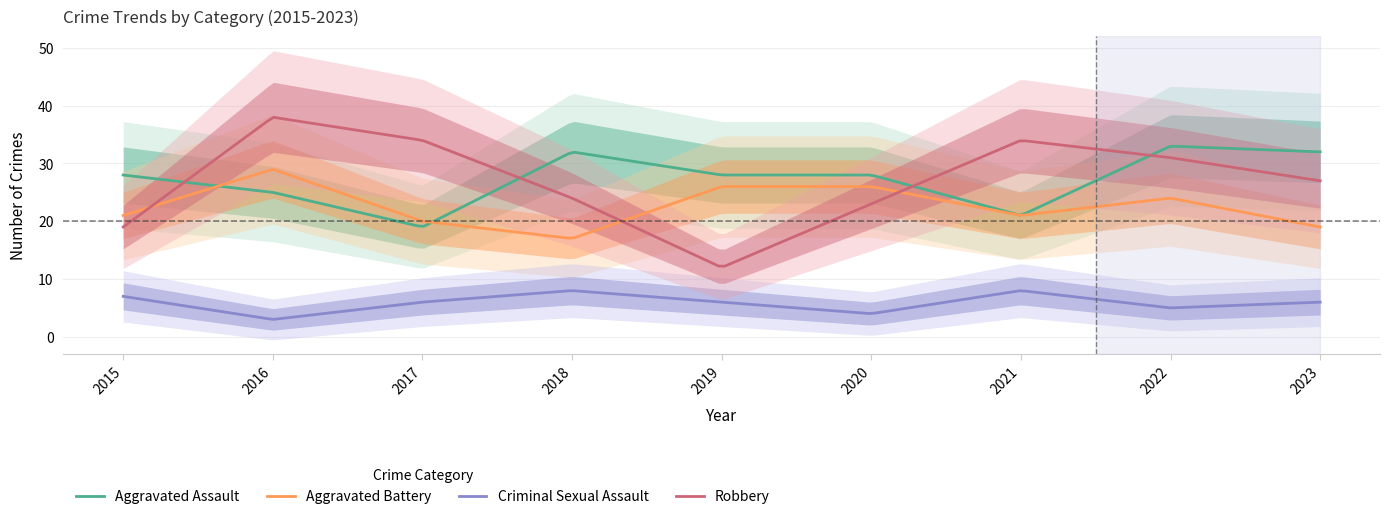

Rank the series by their maximum value, from highest to lowest.

Robbery, Aggravated Assault, Aggravated Battery, Criminal Sexual Assault